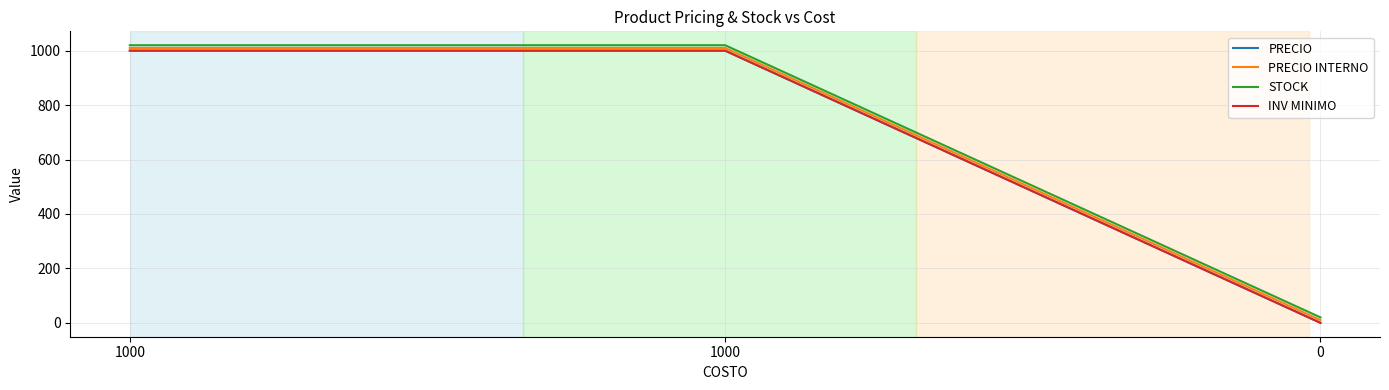

What is the difference between the maximum and minimum values in the PRECIO series?

1000